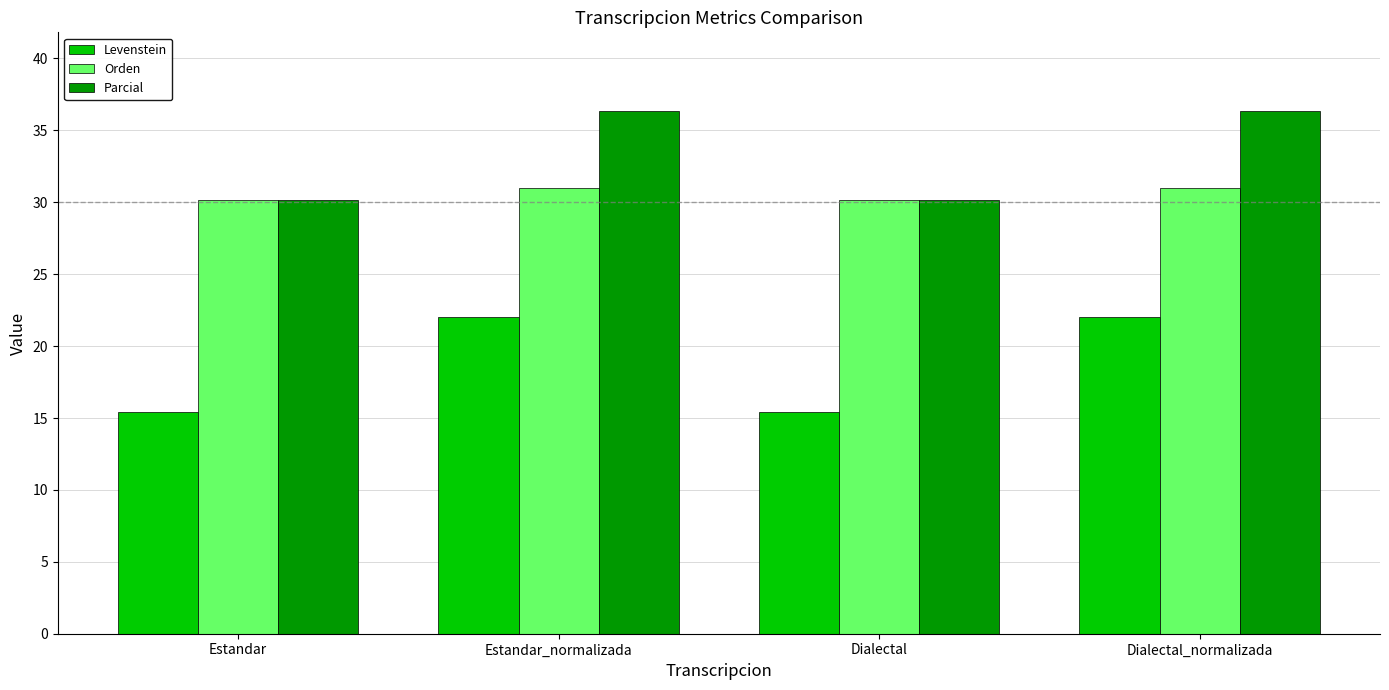

How many values in the Levenstein series are below 21?

2